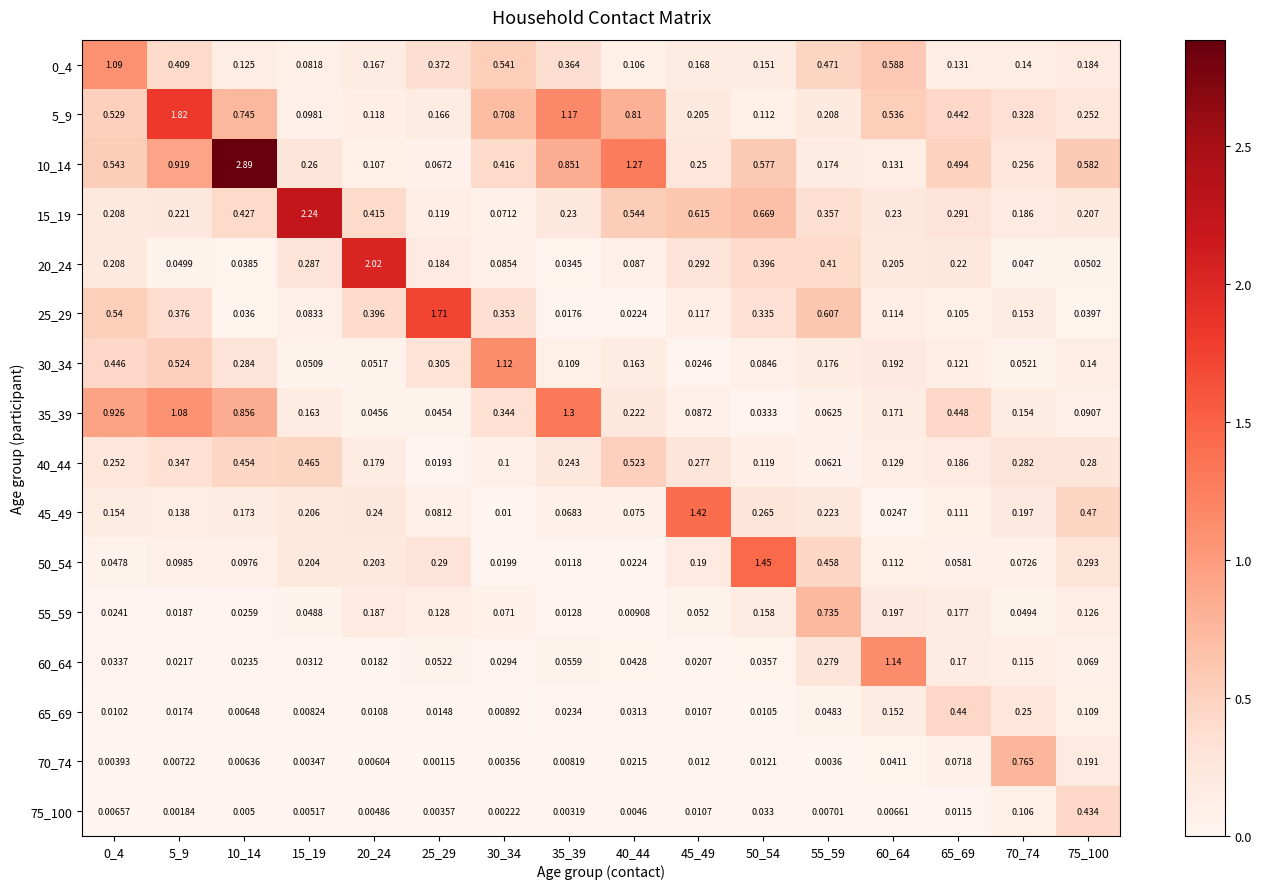

Is the value of 60_64 at 5_9 greater than the value of 40_44 at 35_39?

No